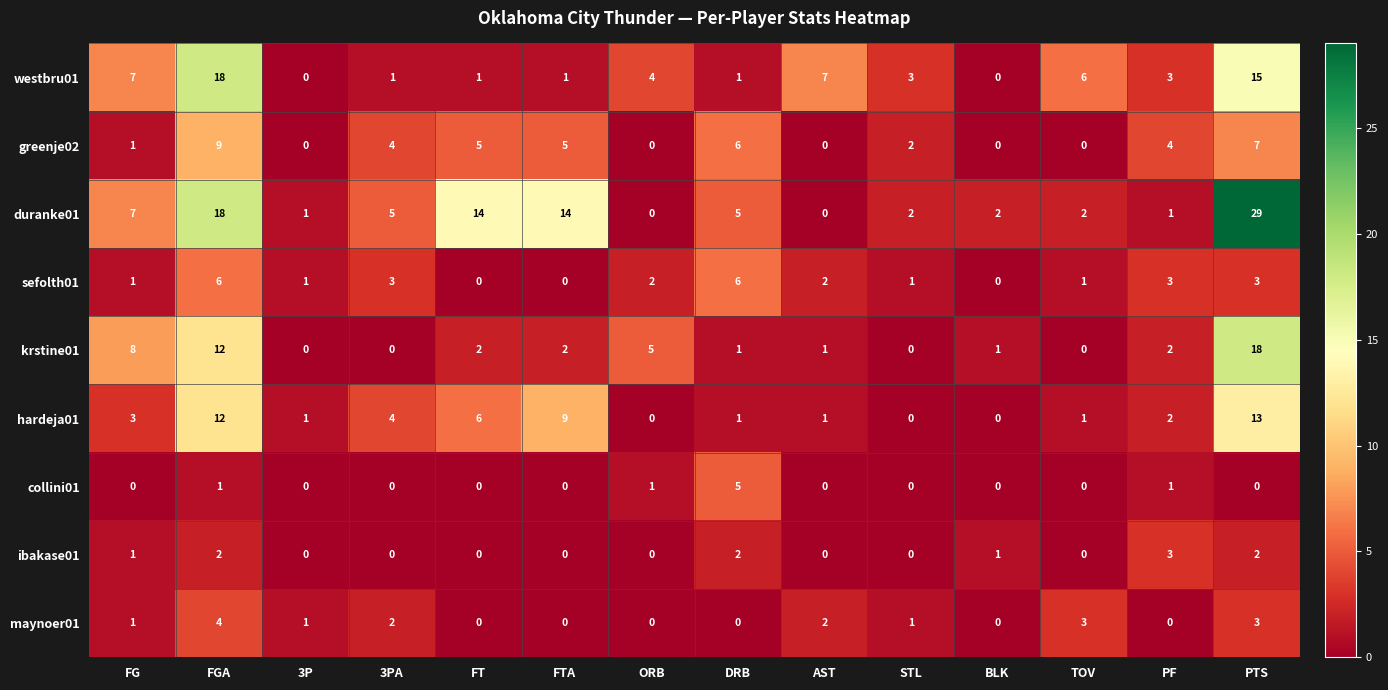

What is the total value across all series at FT?

28